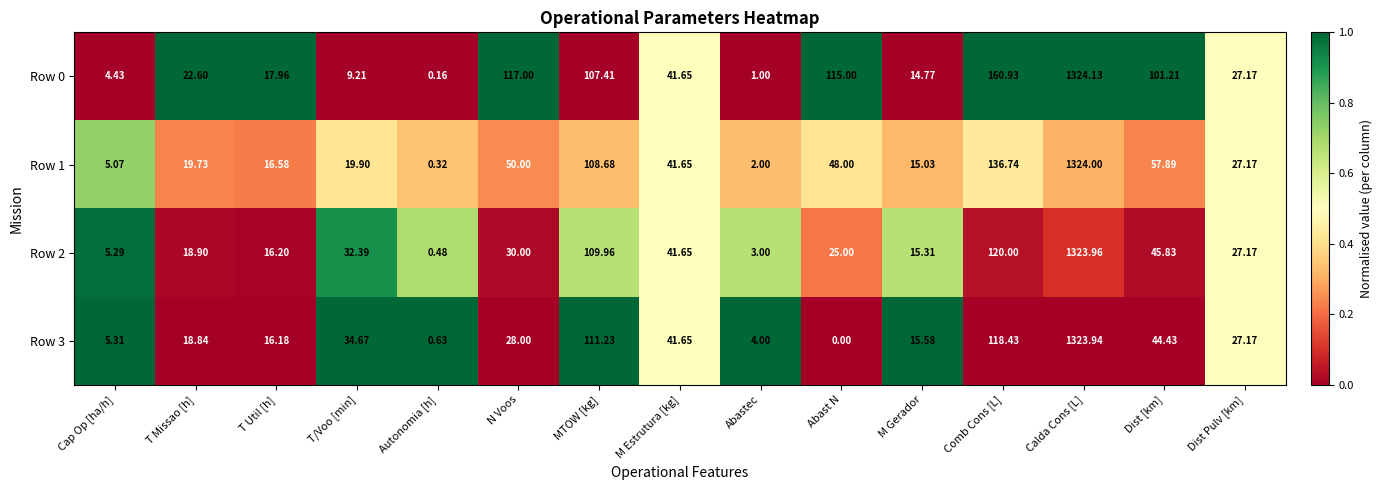

At which label does Row 0 first exceed 27?

N Voos